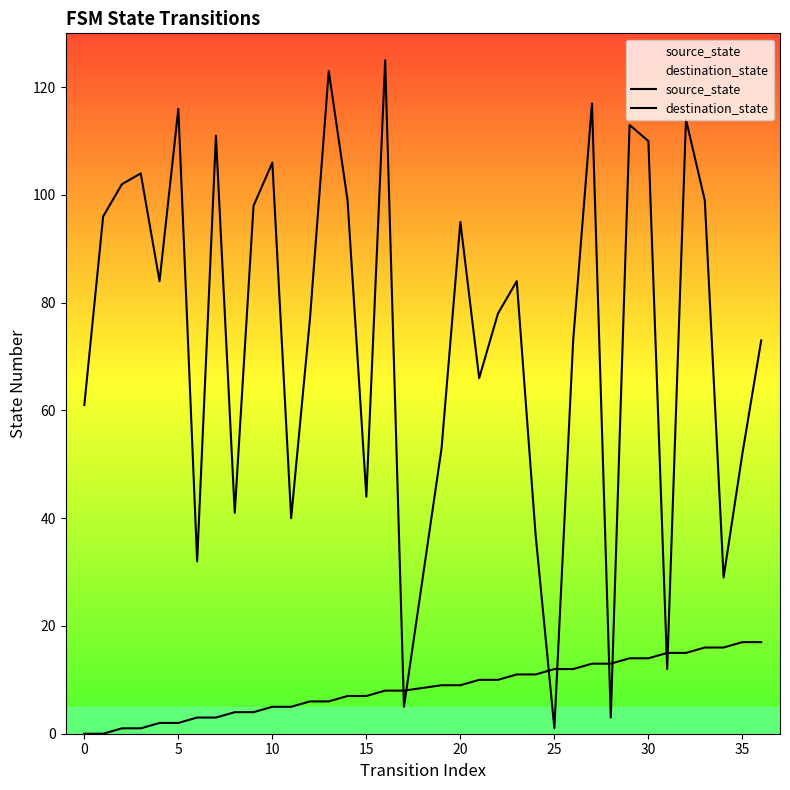

Where is source_state nearest to the value 8?

16